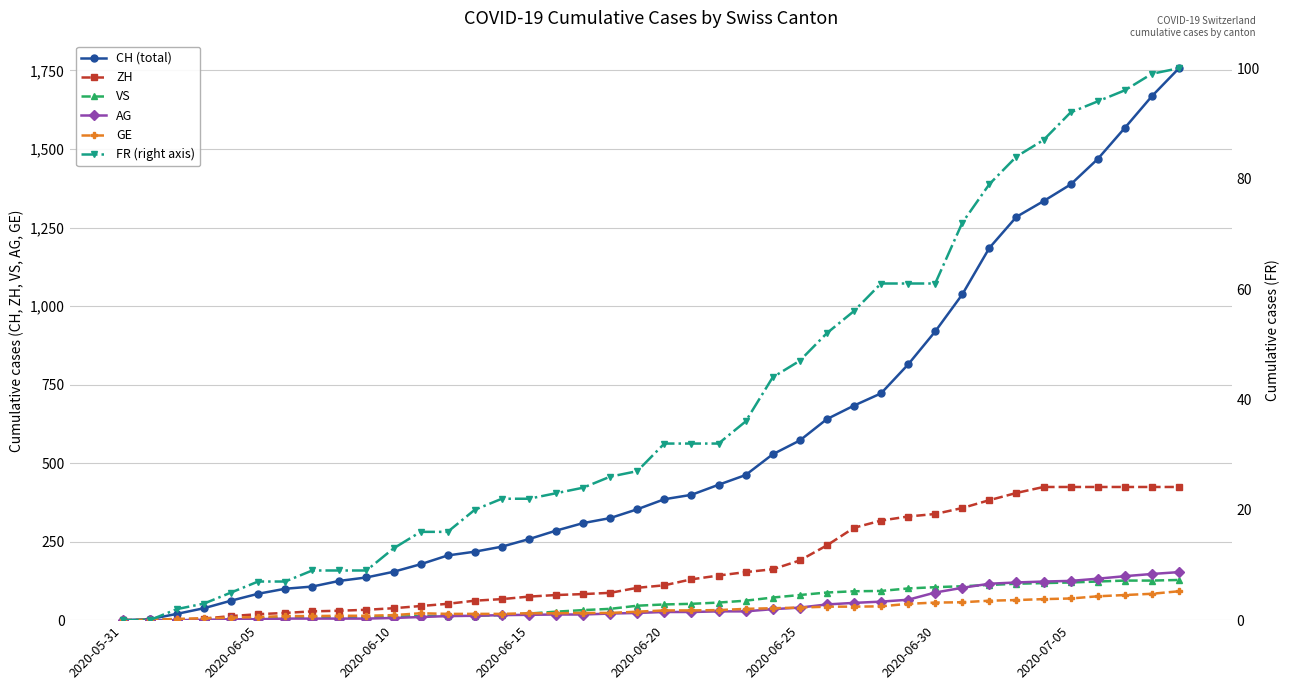

Is it true that GE equals 34 at 13?

False